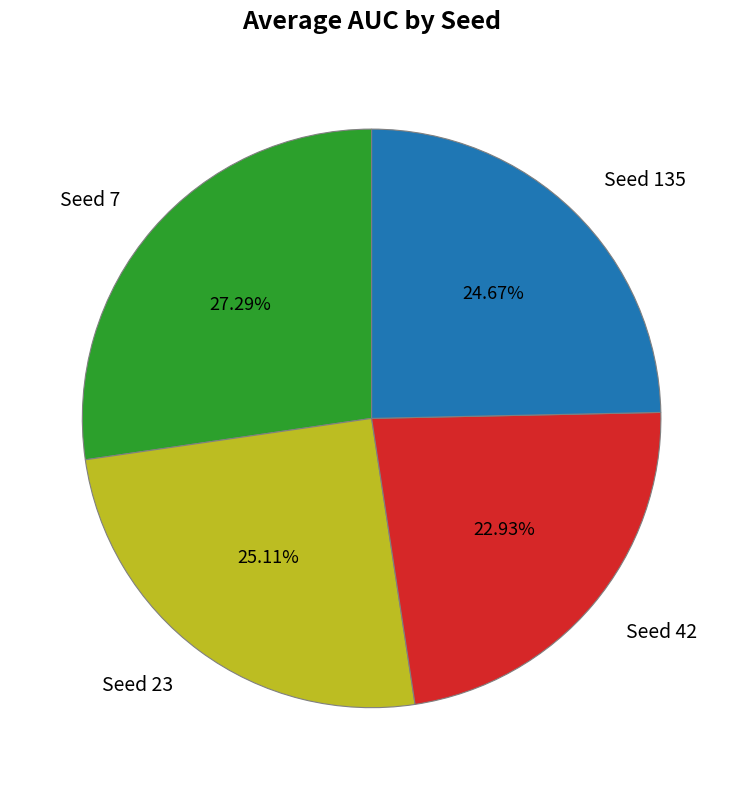

Between Seed 42 and Seed 23, which is larger?

Seed 23